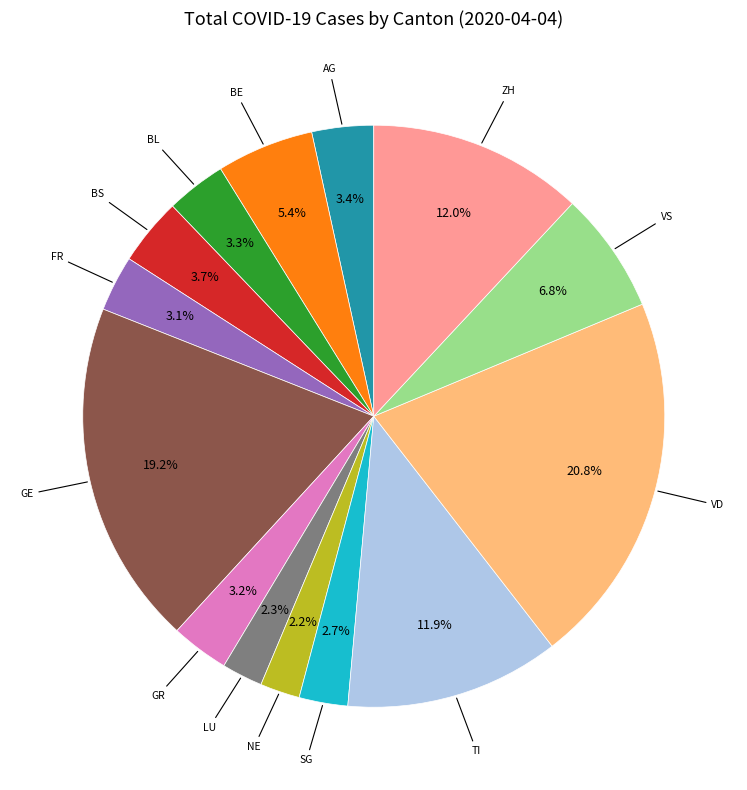

To the nearest percent, what is the average slice percentage?

7%